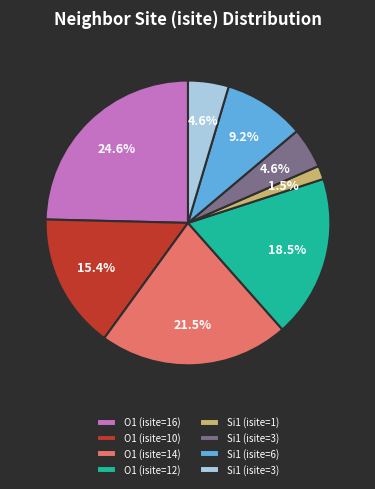

Is there a majority slice in this chart?

No